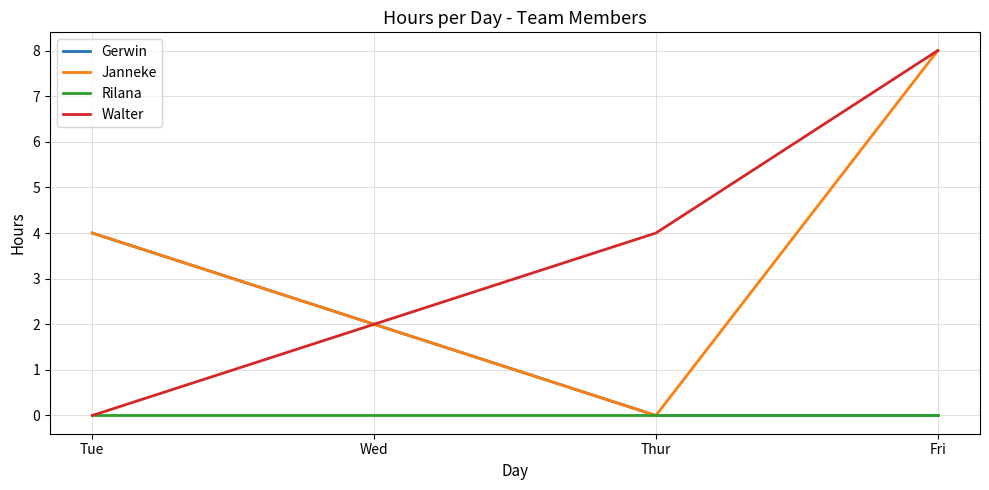

What position from the right is Fri?

1